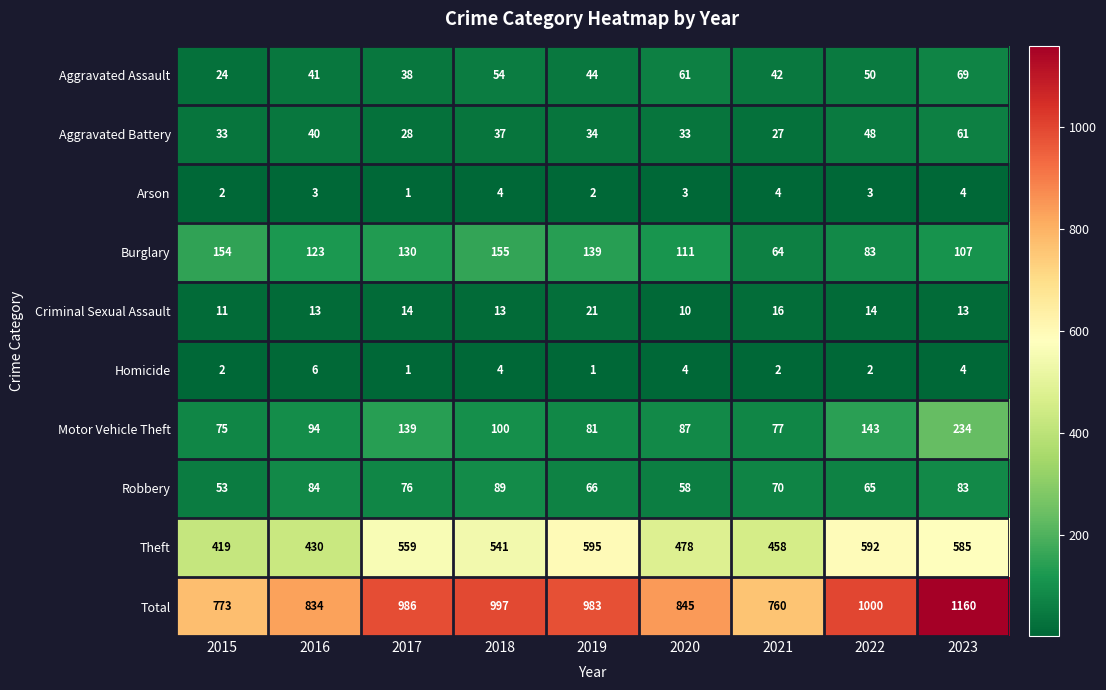

The value of Aggravated Battery at 2020 is 33. True or false?

True